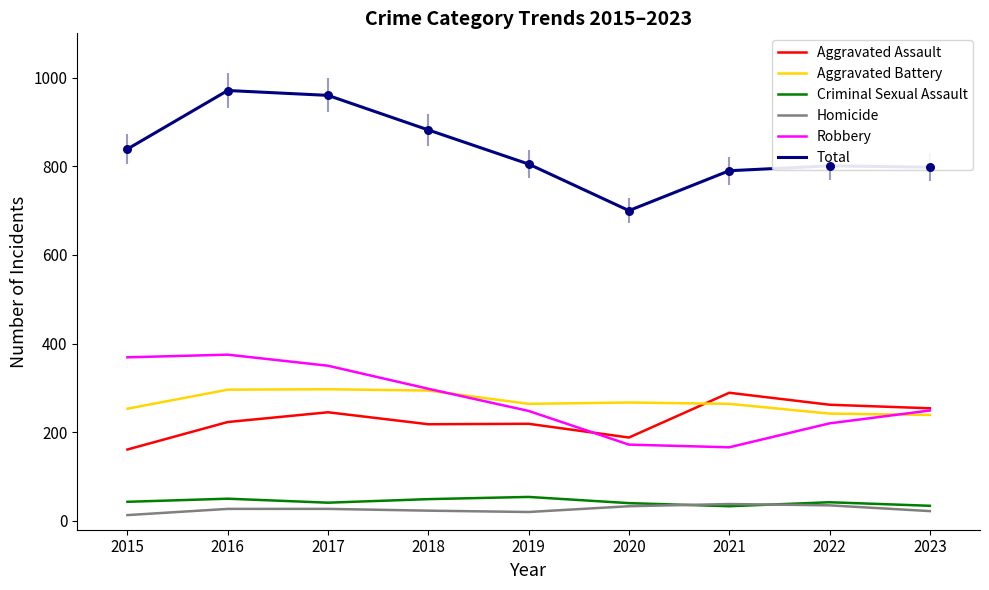

What is the spread (max minus min) of values at 2020?

667